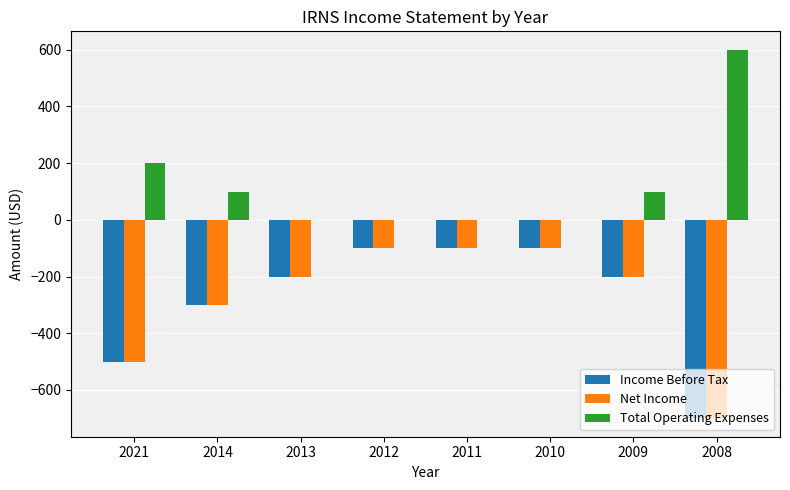

Where does the Income Before Tax series first go above -200?

2012